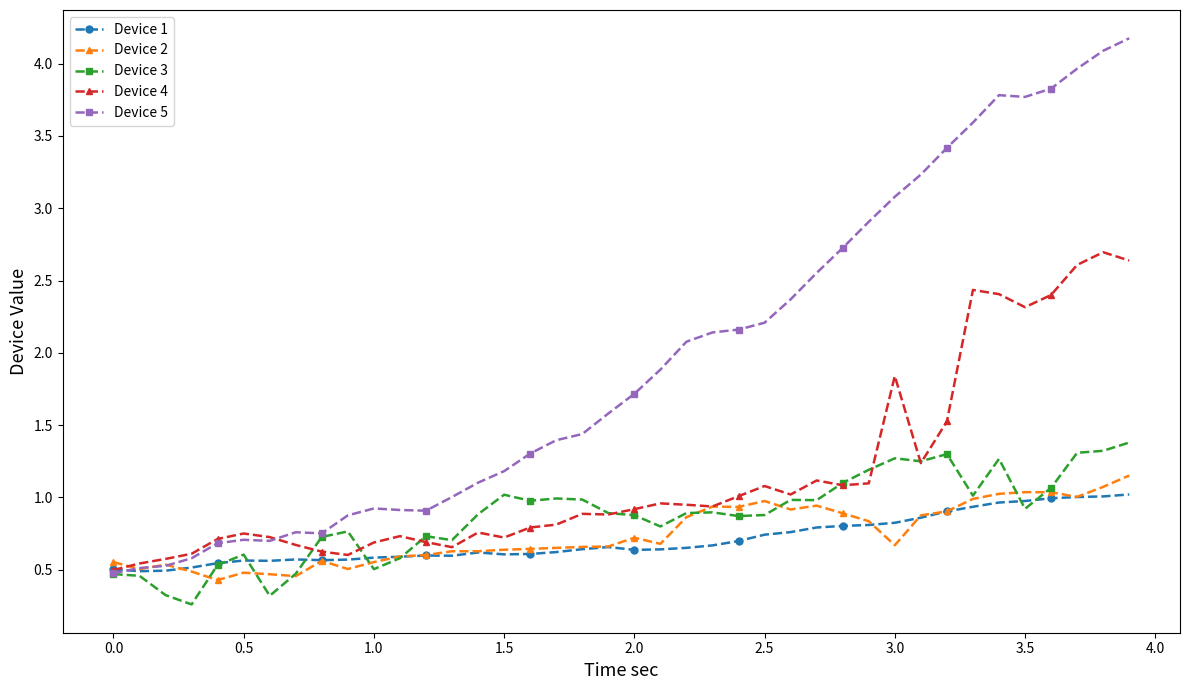

At how many categories does at least one series exceed 3?

10